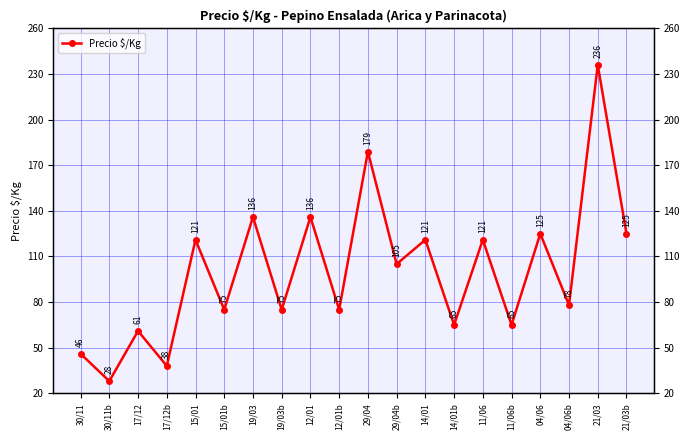

Does the chart display data point markers on the line(s)?

Yes